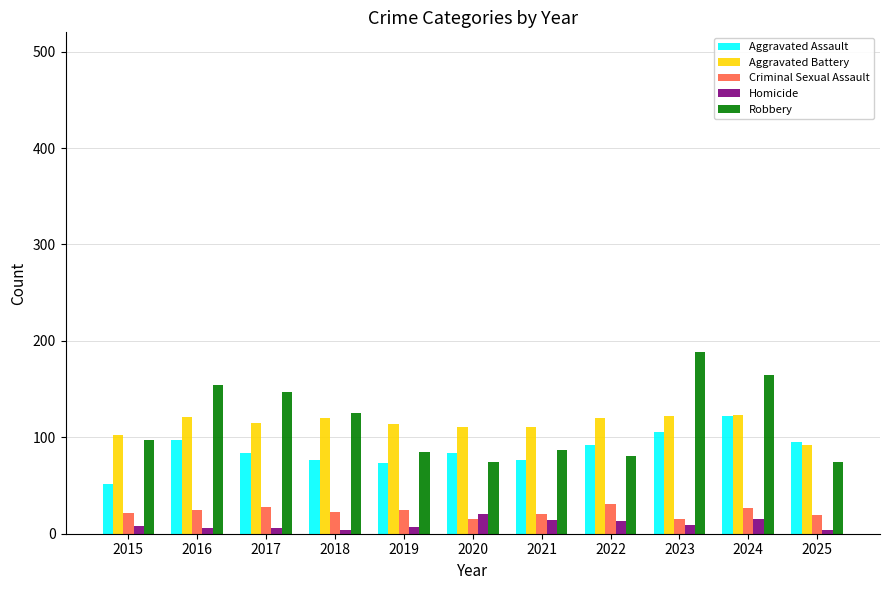

What is the minimum value for Homicide?

4